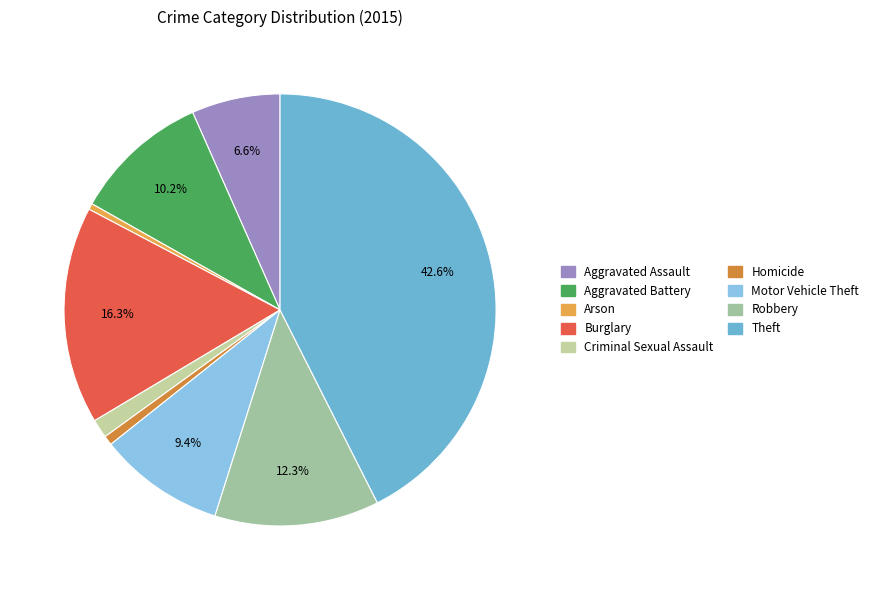

To the nearest percent, what is the difference between the largest and smallest slice percentages?

42%